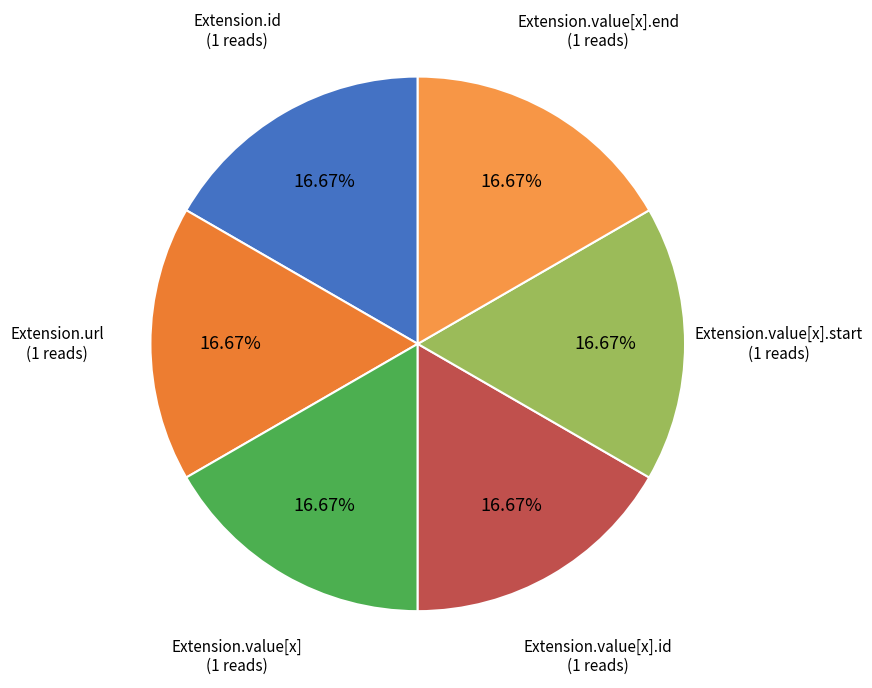

To the nearest percent, what is the average slice percentage?

17%